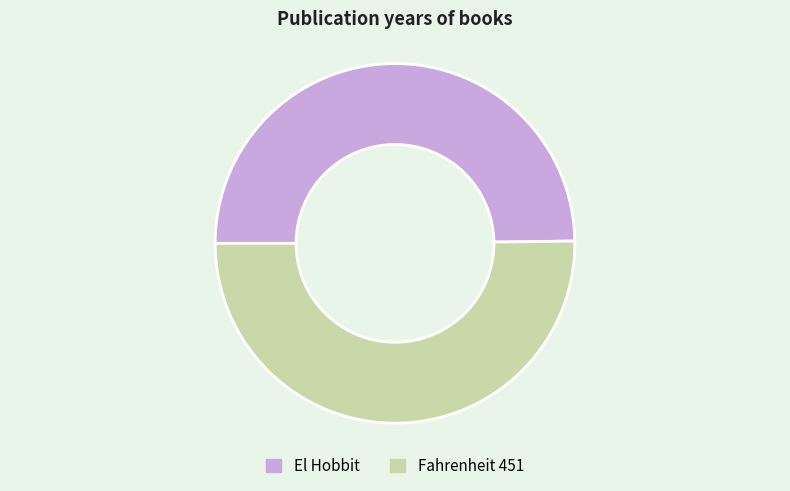

Combined, do Fahrenheit 451 and El Hobbit account for over 50%?

Yes